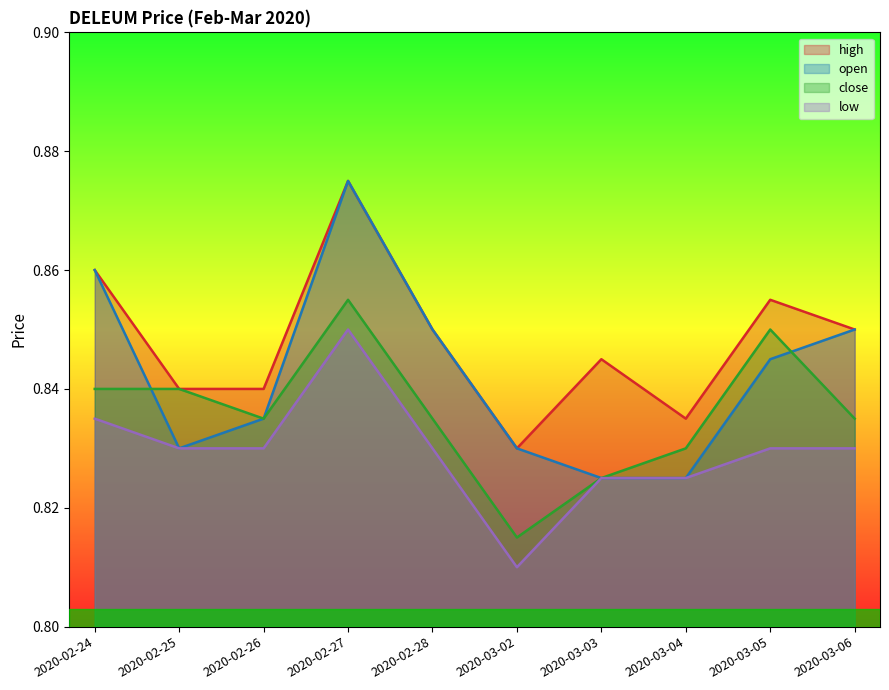

In open, how many points are lower than both neighbors (excluding endpoints)?

1